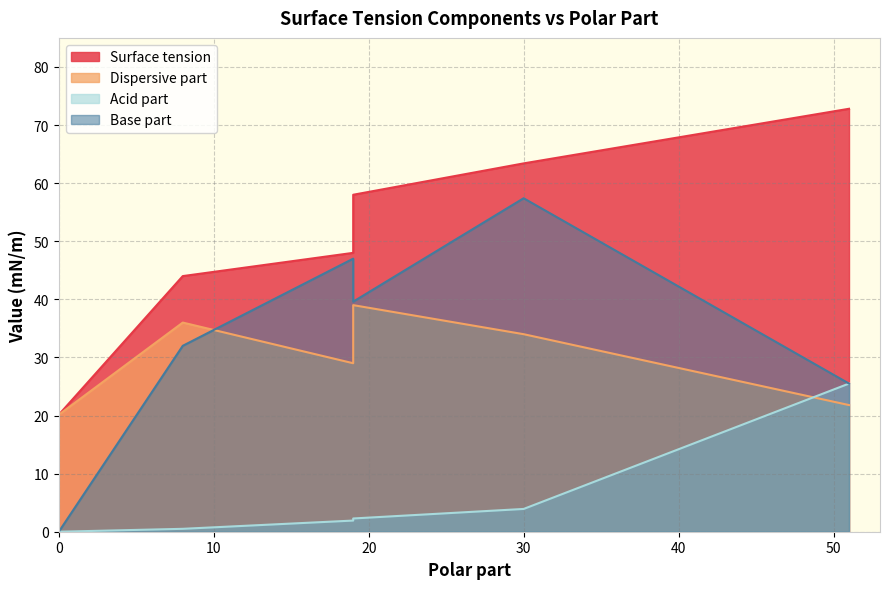

Which series has the largest range (max minus min)?

Base part